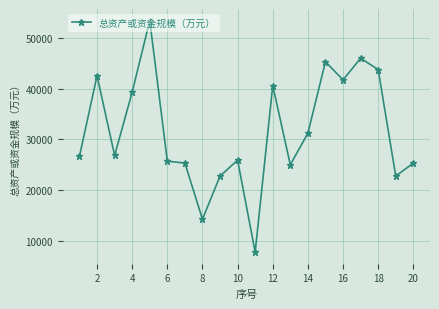

True or false: there are more than 2 points higher than both neighbors.

True